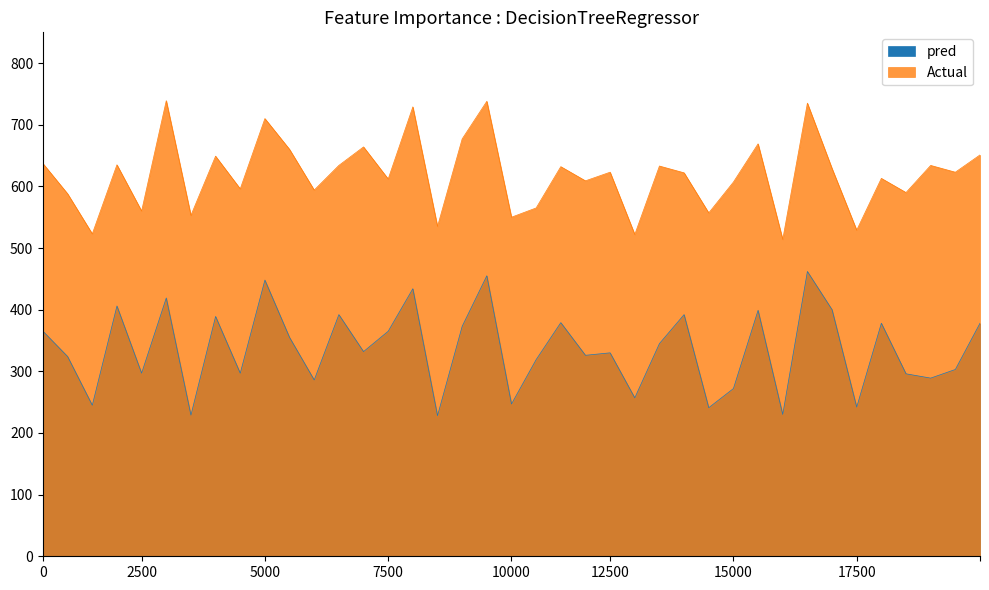

What is the sum of all Actual values?

24140